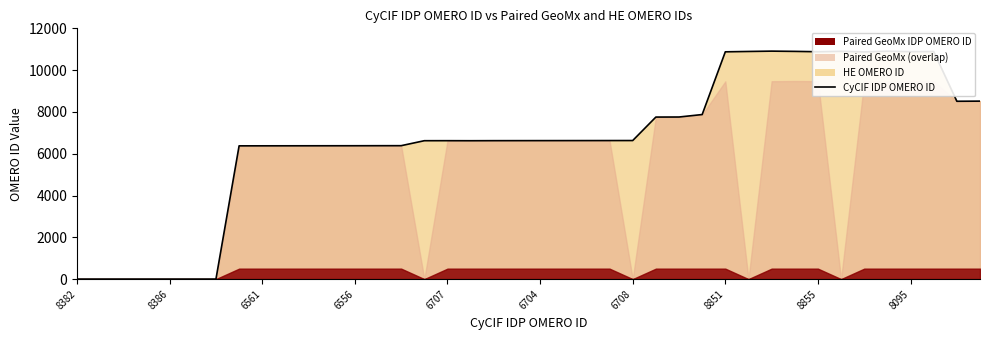

True or false: there are more than 0 points higher than both neighbors.

True